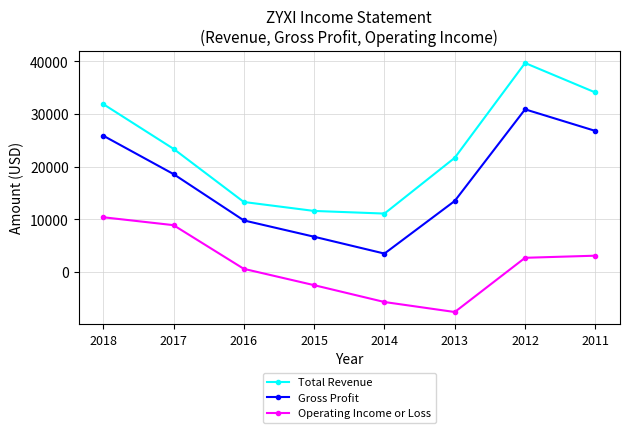

Which series has the largest total across all categories?

Total Revenue